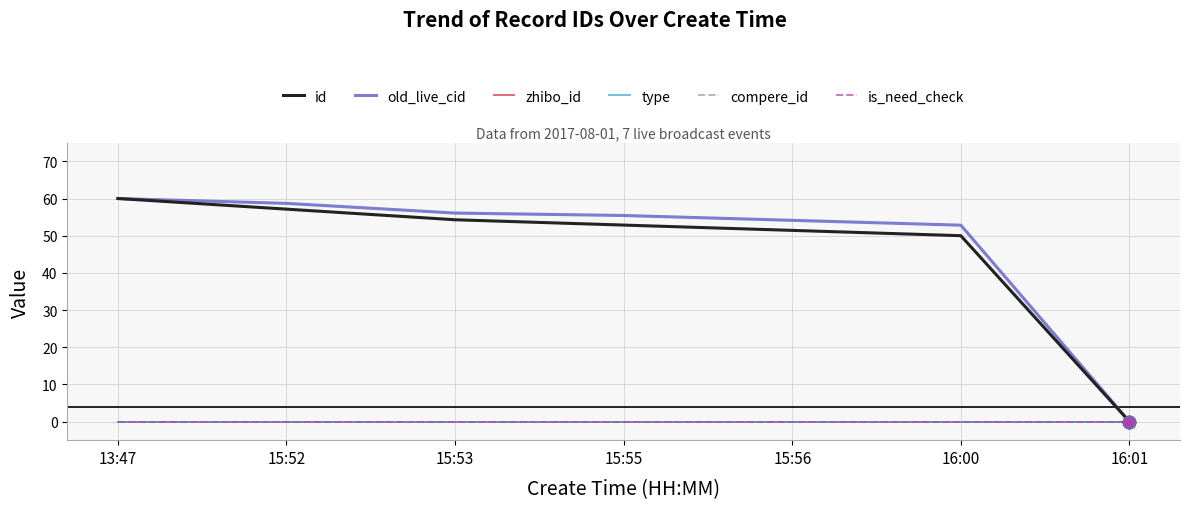

Does the chart have visible grid lines?

Yes